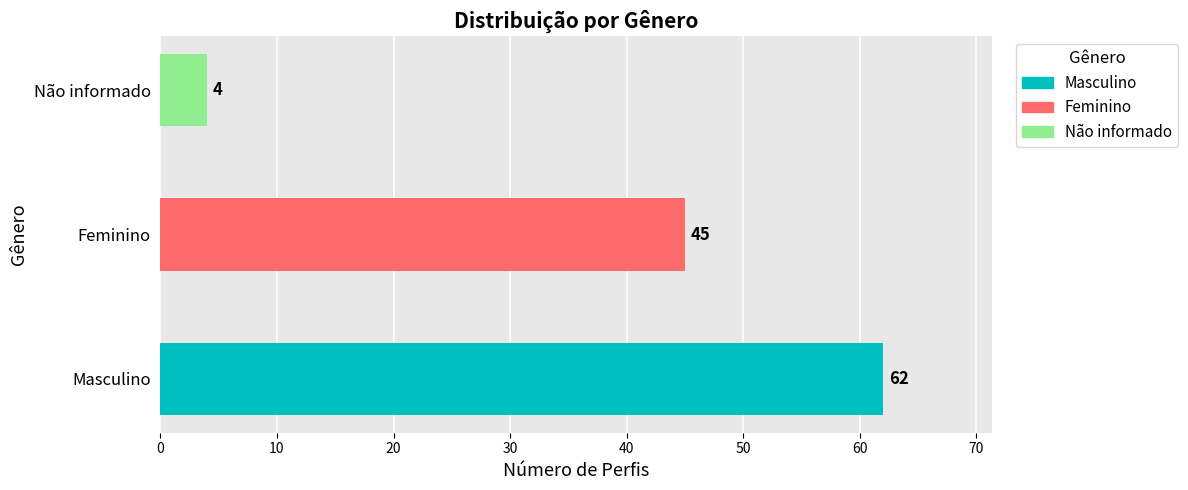

What is the approximate value at Feminino?

45